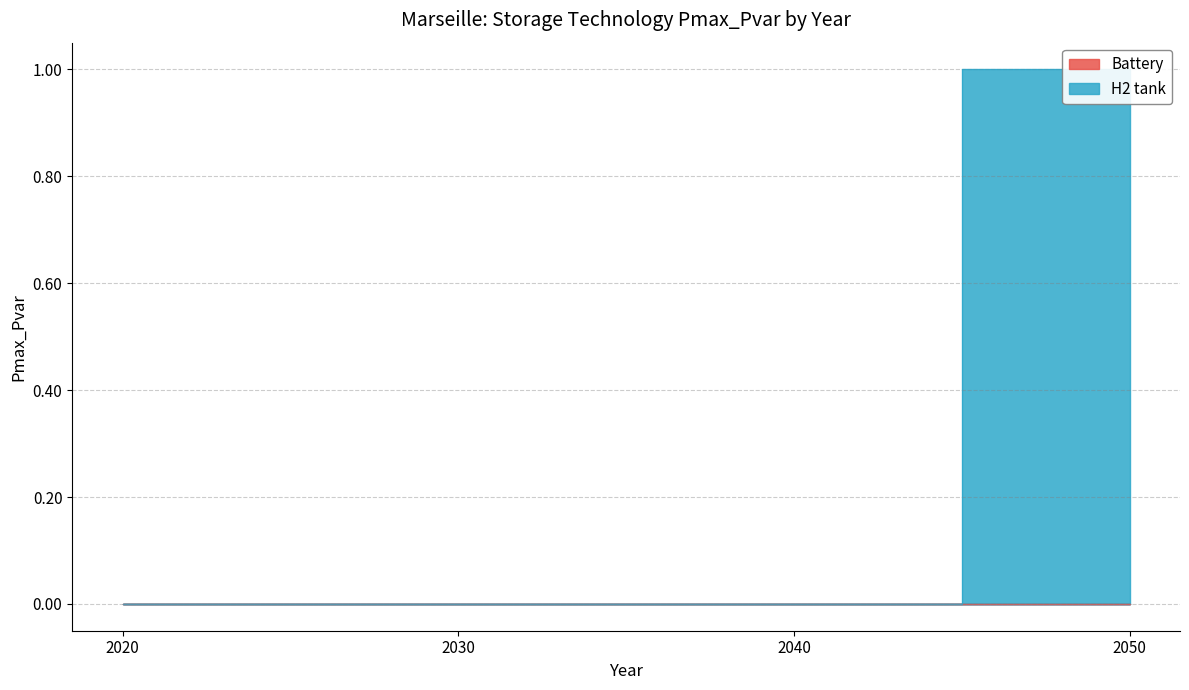

What is the maximum value shown in the chart?

1.0